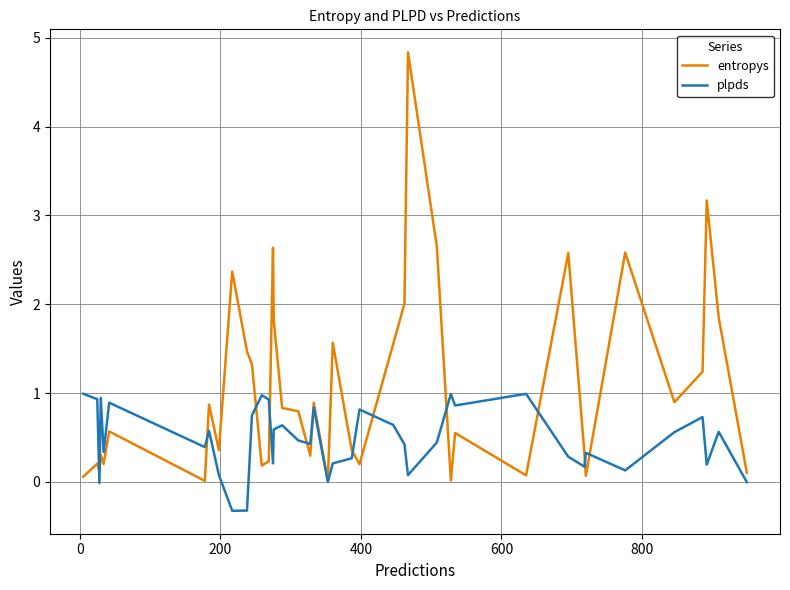

Rank the series by their average value, from highest to lowest.

entropys, plpds